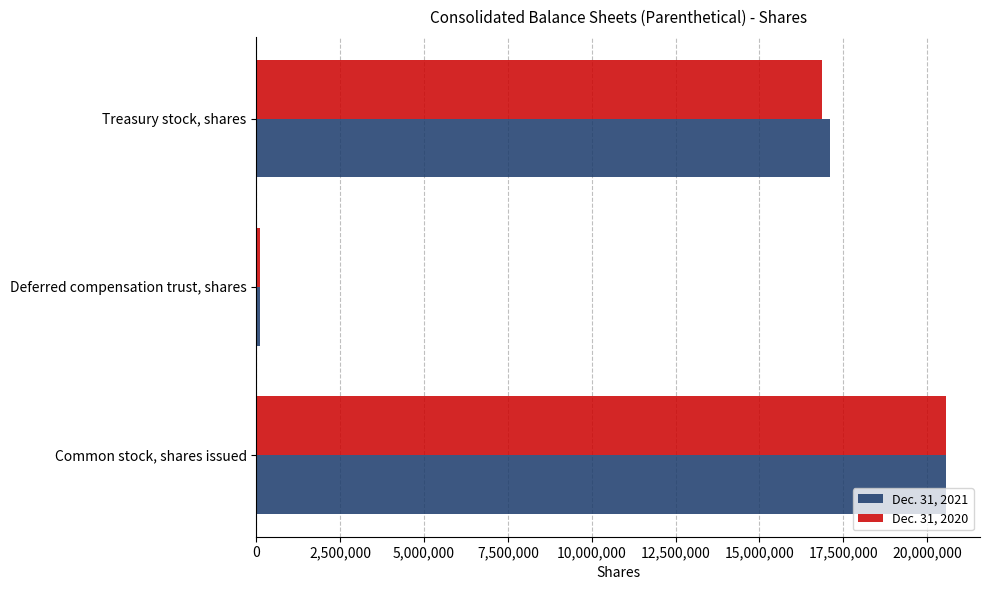

What is the difference between the maximum and second lowest values in the Dec. 31, 2021 series?

3447441